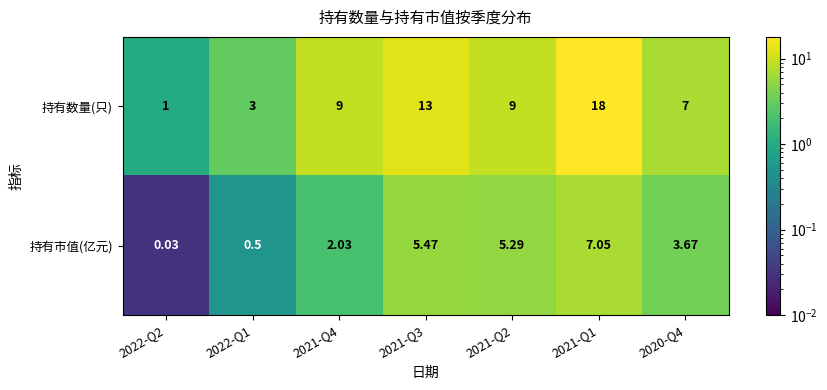

Which series has the largest range (max minus min)?

持有数量(只)